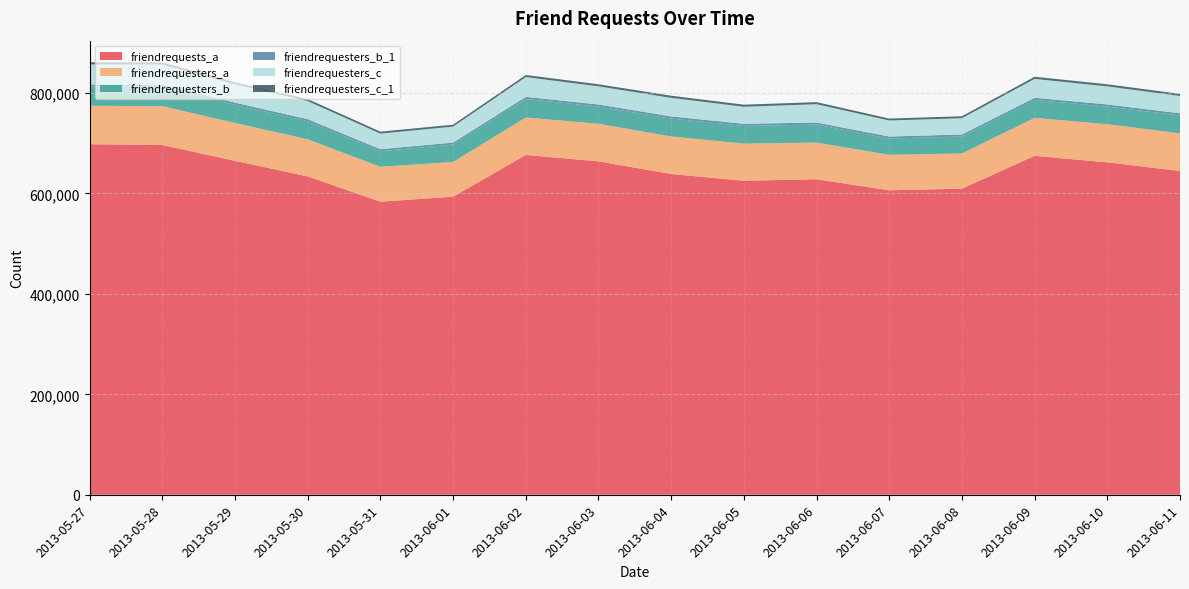

Reading left to right, list all the values displayed in this chart.

friendrequests_a: 698084	696441	664849	634010	583591	593507	676691	663917	638685	625292	628299	606225	609544	674923	661885	644788
friendrequesters_a: 76577	77304	75540	73785	69472	69157	74549	74781	74803	74009	72926	70694	70089	75552	75954	74848
friendrequesters_b: 38038	38635	36135	35916	31263	34696	36959	34261	35631	35121	35834	32399	33871	35765	35157	35695
friendrequesters_b_1: 4294	4209	4169	4143	3807	3883	4146	4133	4257	4239	4182	3958	3912	4265	4225	4203
friendrequesters_c: 39966	40075	36525	36065	31029	31870	39408	36193	36983	33941	36486	31976	32409	37611	36009	34555
friendrequesters_c_1: 4212	4282	4157	4067	3849	3802	4169	4096	4276	4173	4094	3828	3915	4233	4143	4157